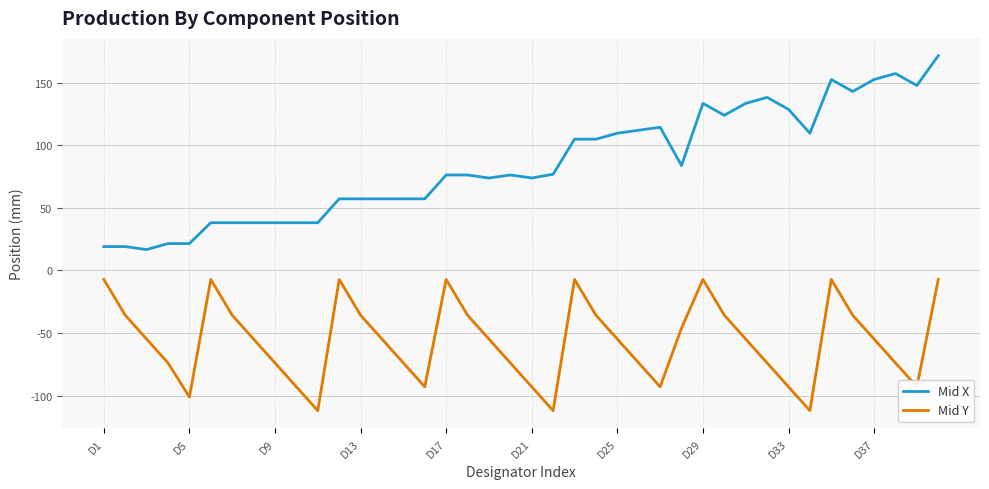

Which series has the largest total across all categories?

Mid X